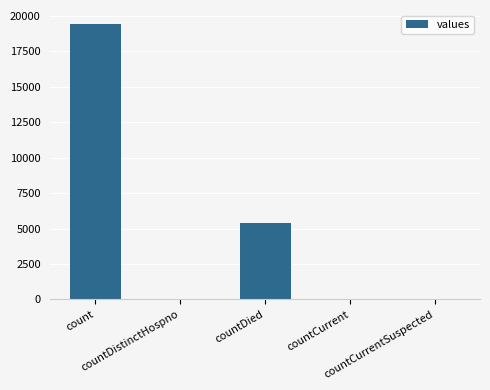

What is the sum of all values?

24875